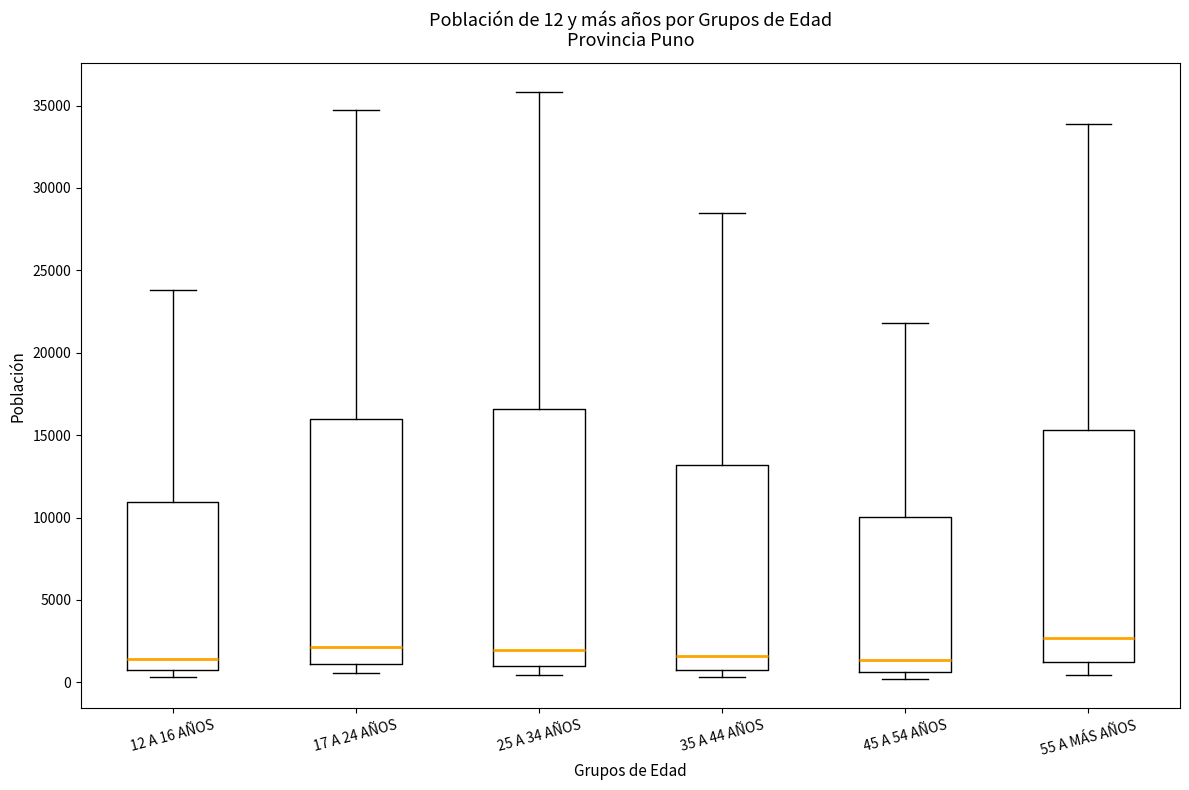

Comparing the boxes themselves (not the whiskers), which one is the tallest?

25 A 34 AÑOS